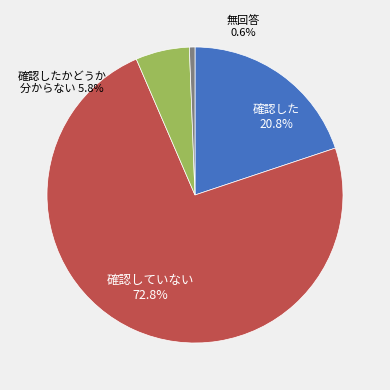

Does any single category account for the majority?

Yes